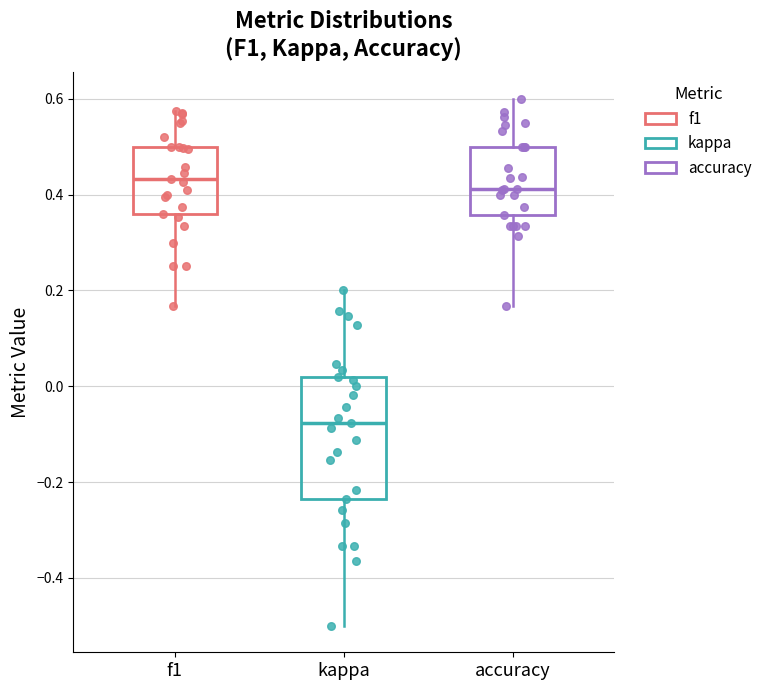

Which box is the tallest, from its lower edge to its upper edge?

kappa